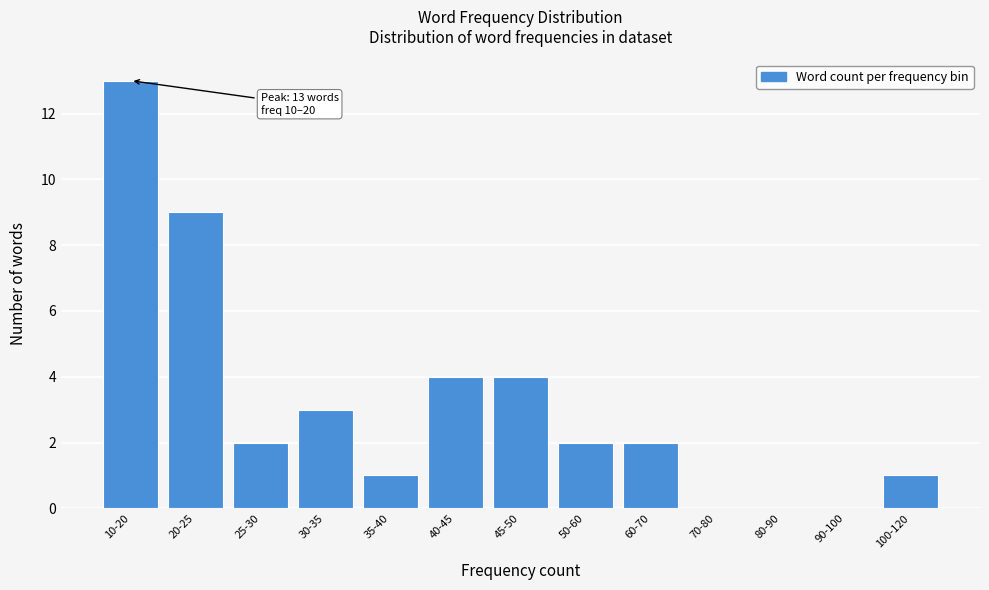

Reading right to left, what are all the values shown in this chart?

100-120=1	90-100=0	80-90=0	70-80=0	60-70=2	50-60=2	45-50=4	40-45=4	35-40=1	30-35=3	25-30=2	20-25=9	10-20=13